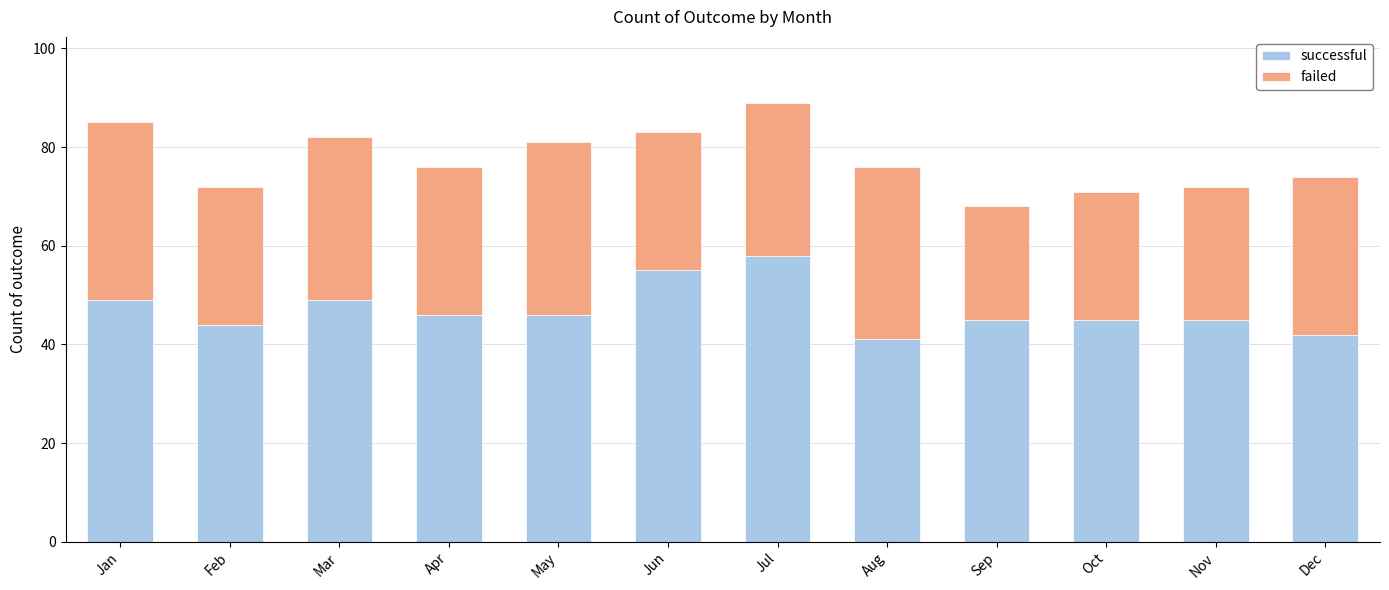

At which label does successful first exceed 46?

Jan